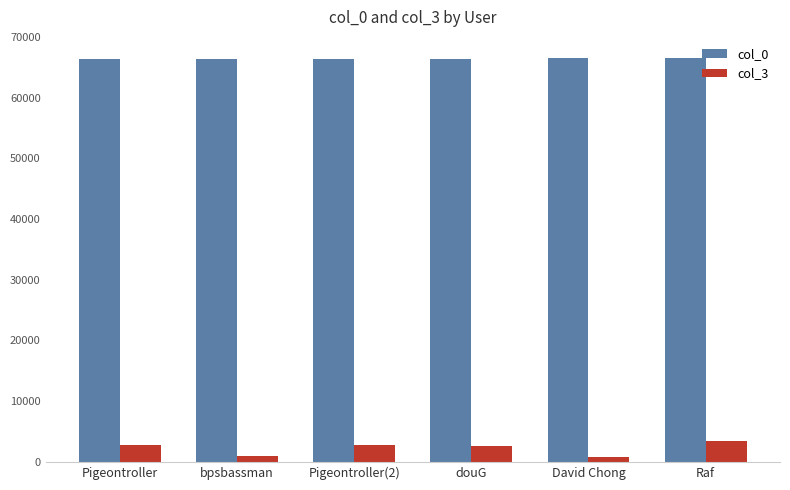

What is the difference between the highest and lowest values at Pigeontroller(2)?

63566